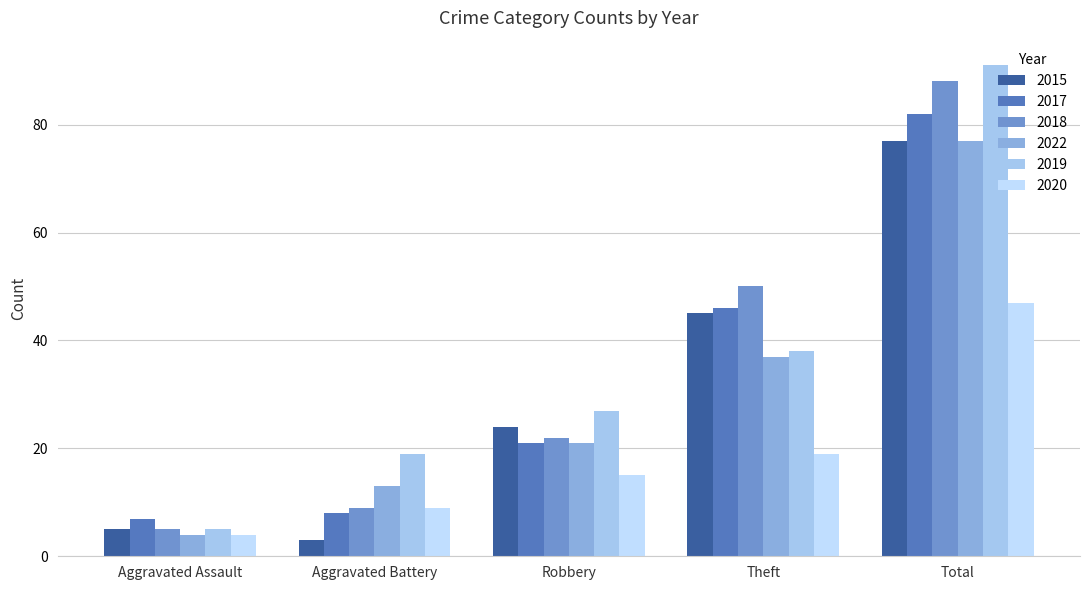

Does the chart contain stacked bars?

No